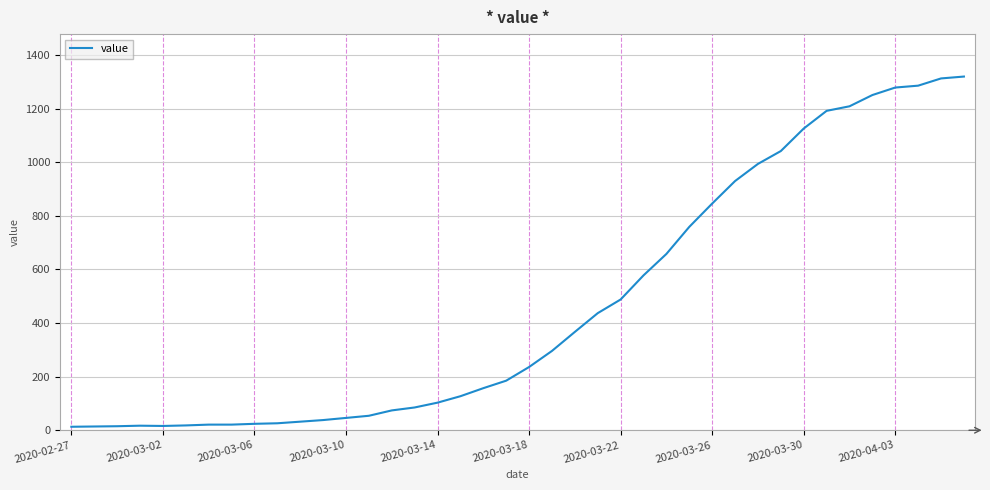

What is the greatest value displayed?

1320